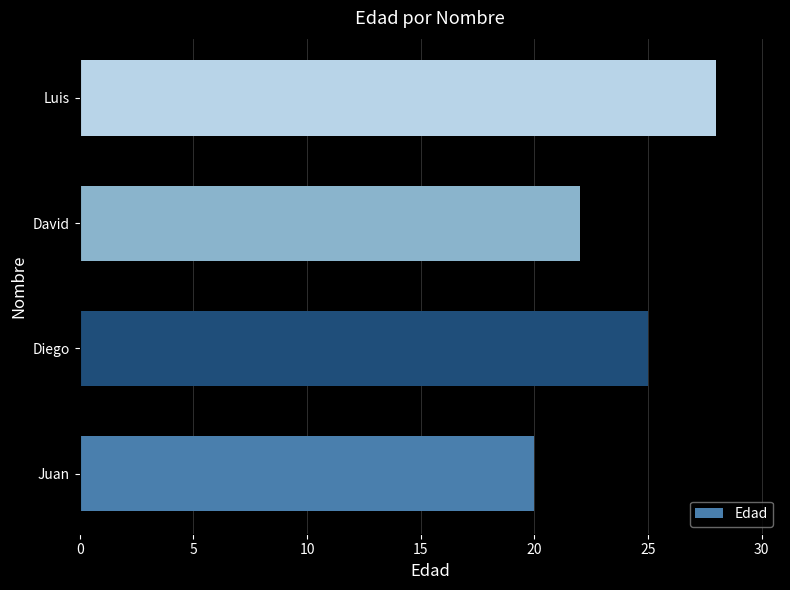

Reading bottom to top, transcribe all the data shown in this chart.

20	25	22	28